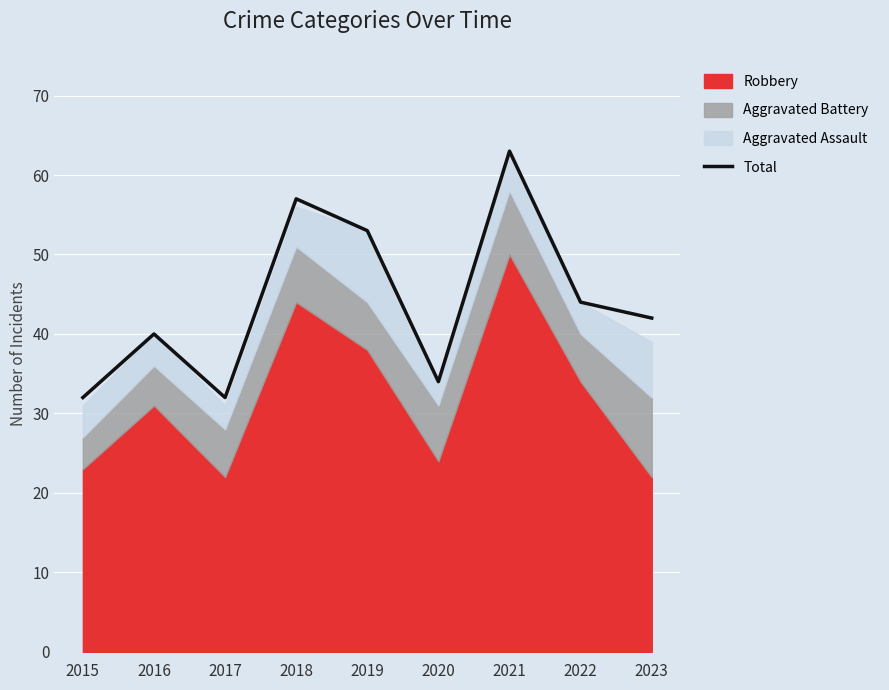

What is the difference between the values at 2019 and 2020?

19